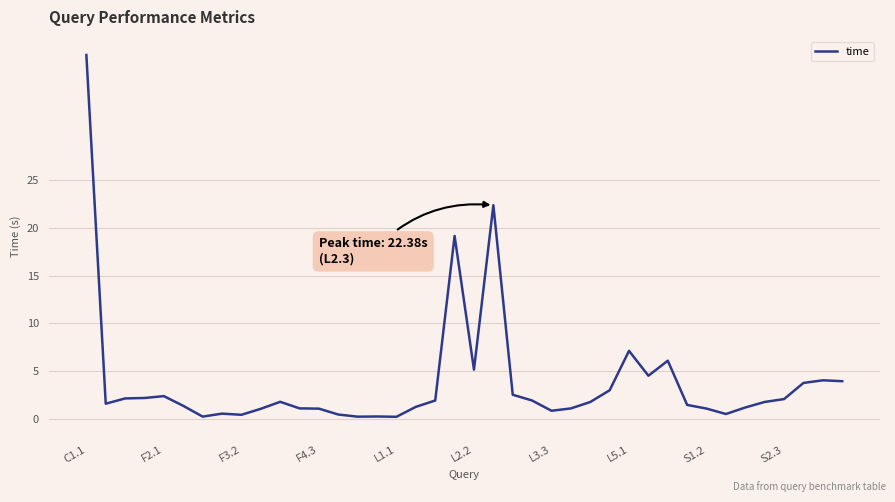

What is the maximum value shown in the chart?

38.1